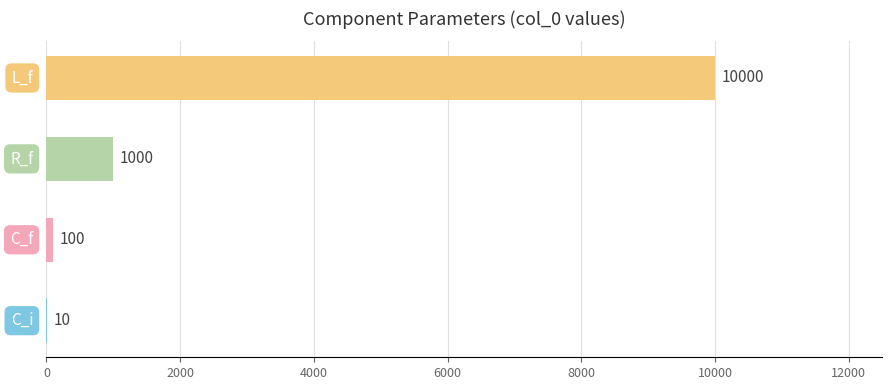

What is the sum of all values?

11110